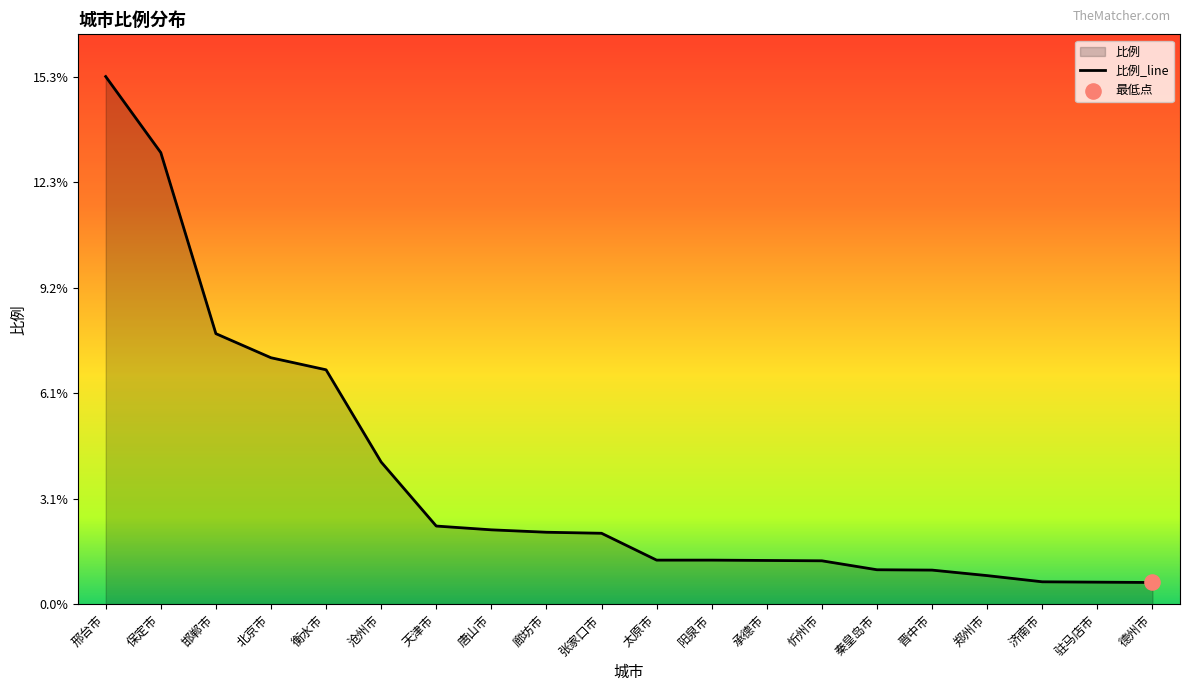

What is the change in value from 衡水市 to 济南市?

-6.2